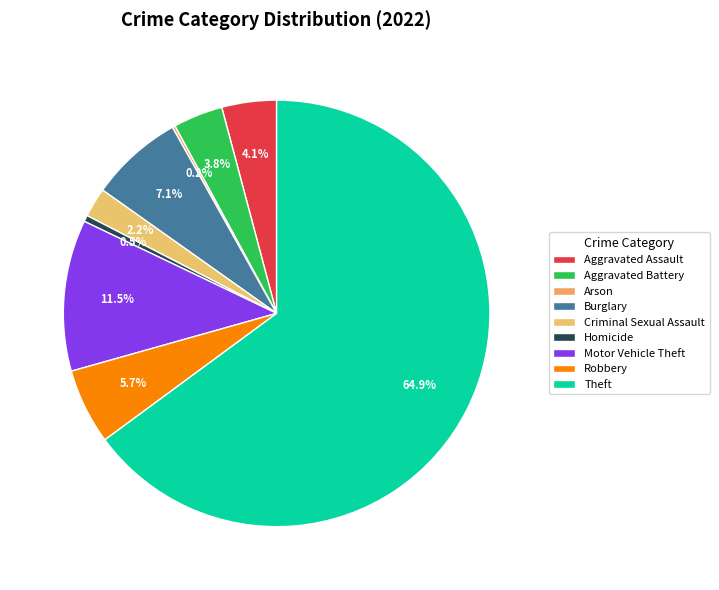

How many slices are in this pie chart?

9